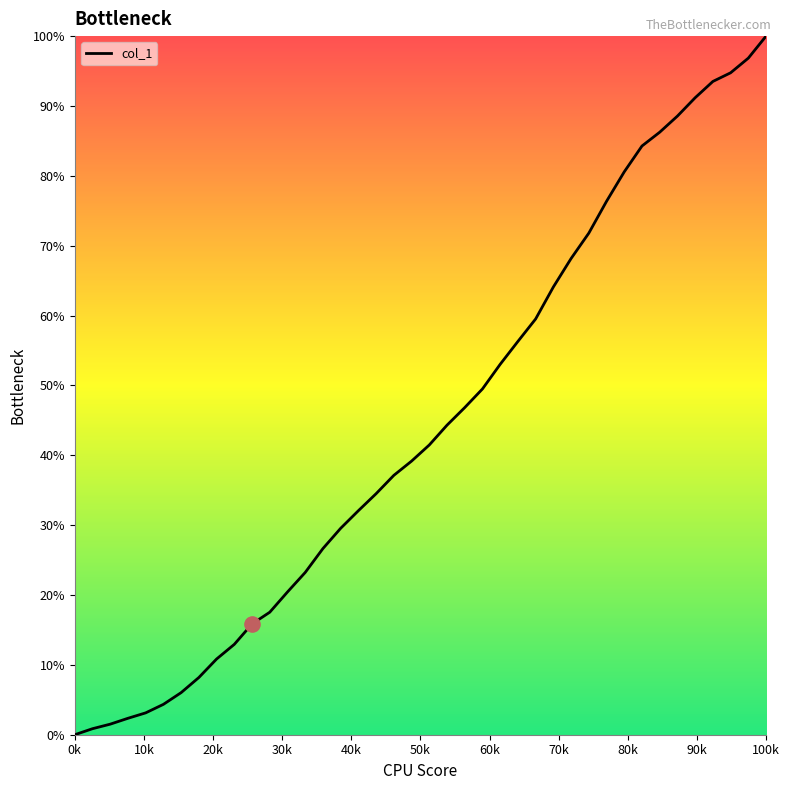

What is the maximum value shown in the chart?

100.0